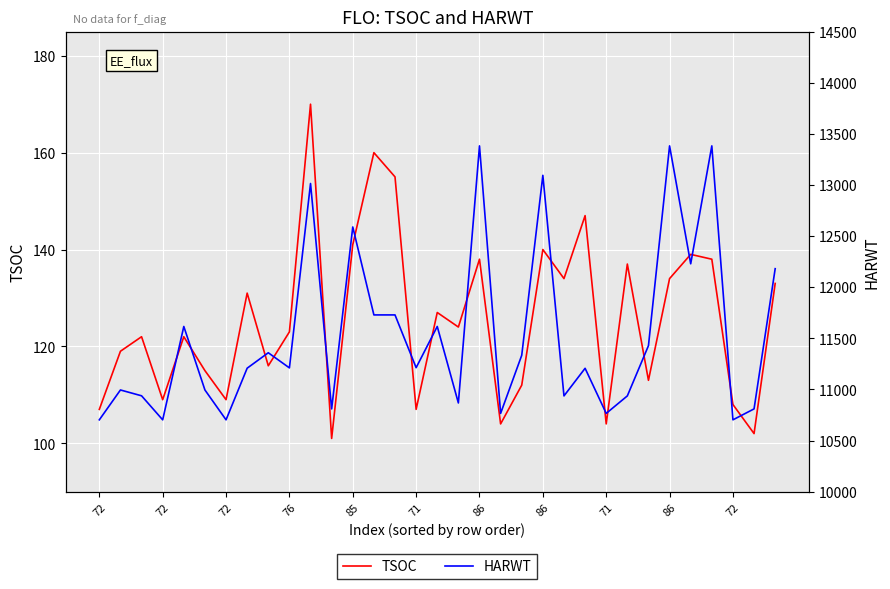

What are all the series names shown in the legend?

TSOC, HARWT